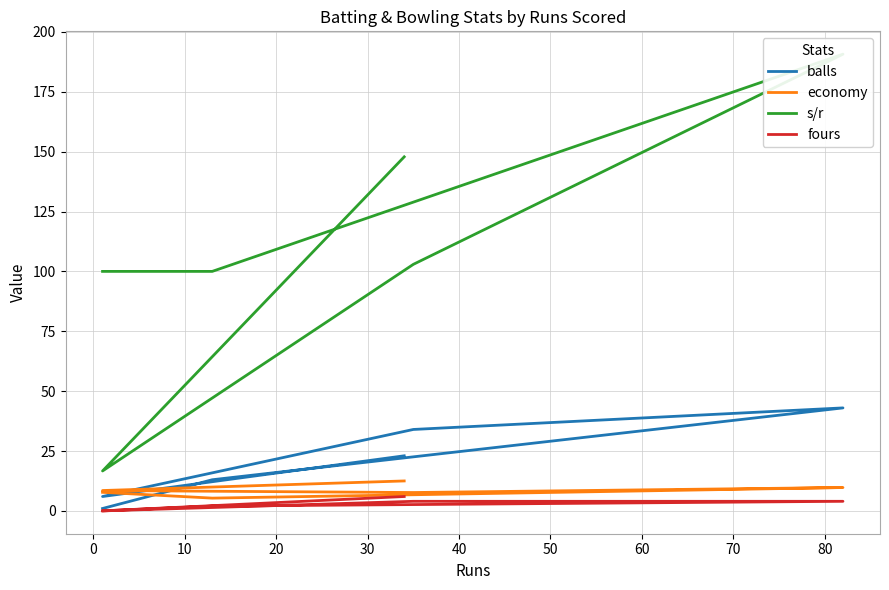

What is the highest value of the economy series?

12.5